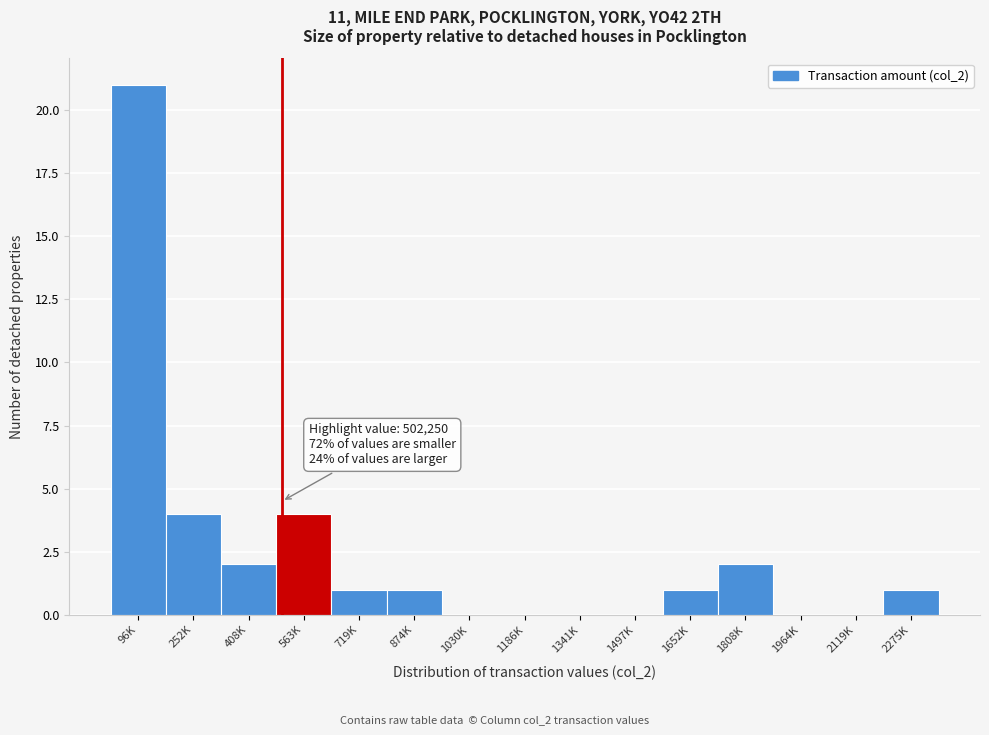

Reading right to left, extract all data points from this chart.

2275K=1	2119K=0	1964K=0	1808K=2	1652K=1	1497K=0	1341K=0	1186K=0	1030K=0	874K=1	719K=1	563K=4	408K=2	252K=4	96K=21